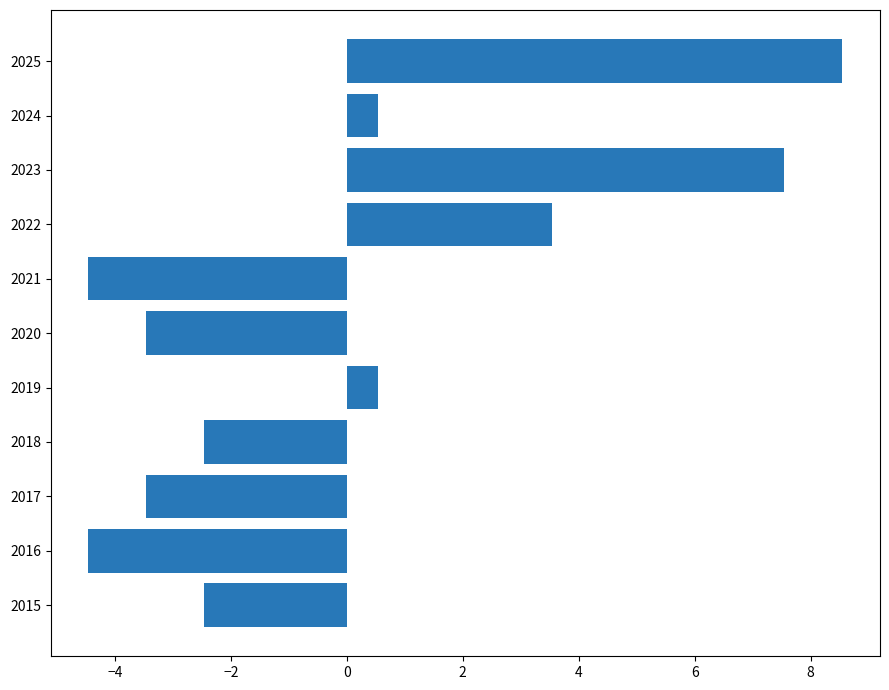

What value does the data have at 2024?

0.5